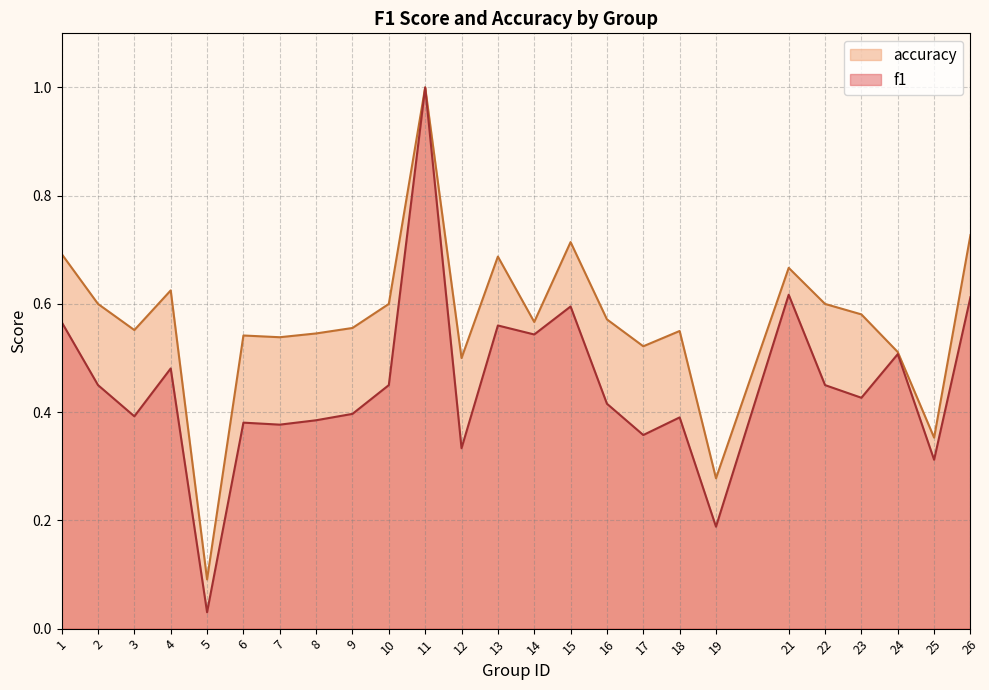

True or false: accuracy has a value of 1.0 at 13.

False